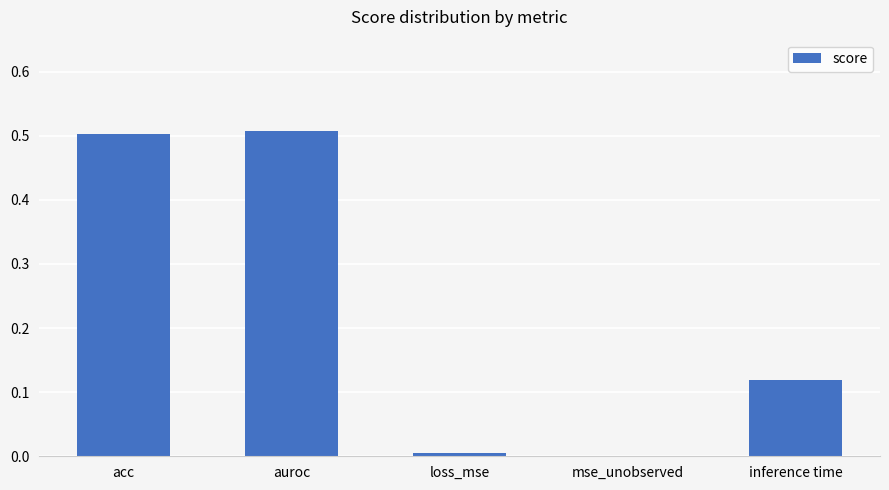

Which has a higher value, loss_mse or auroc?

auroc